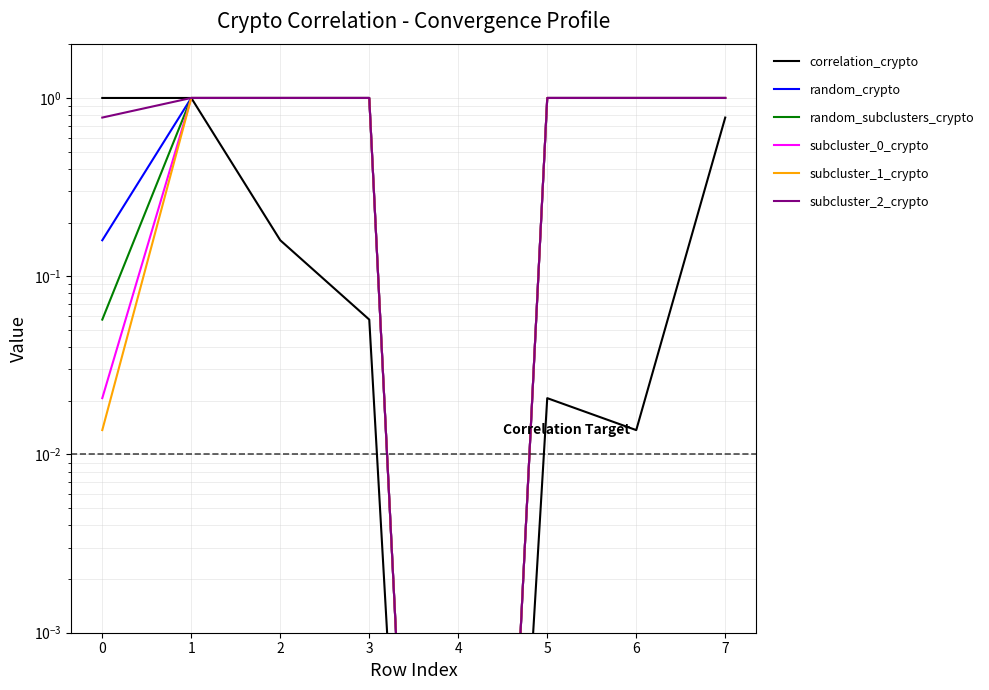

Which series has the largest total across all categories?

subcluster_2_crypto